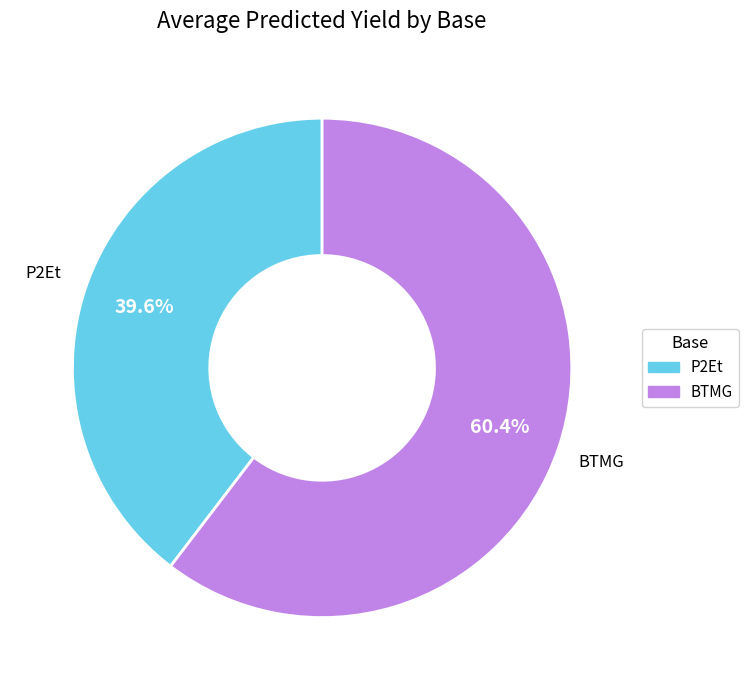

Is there a majority slice in this chart?

Yes